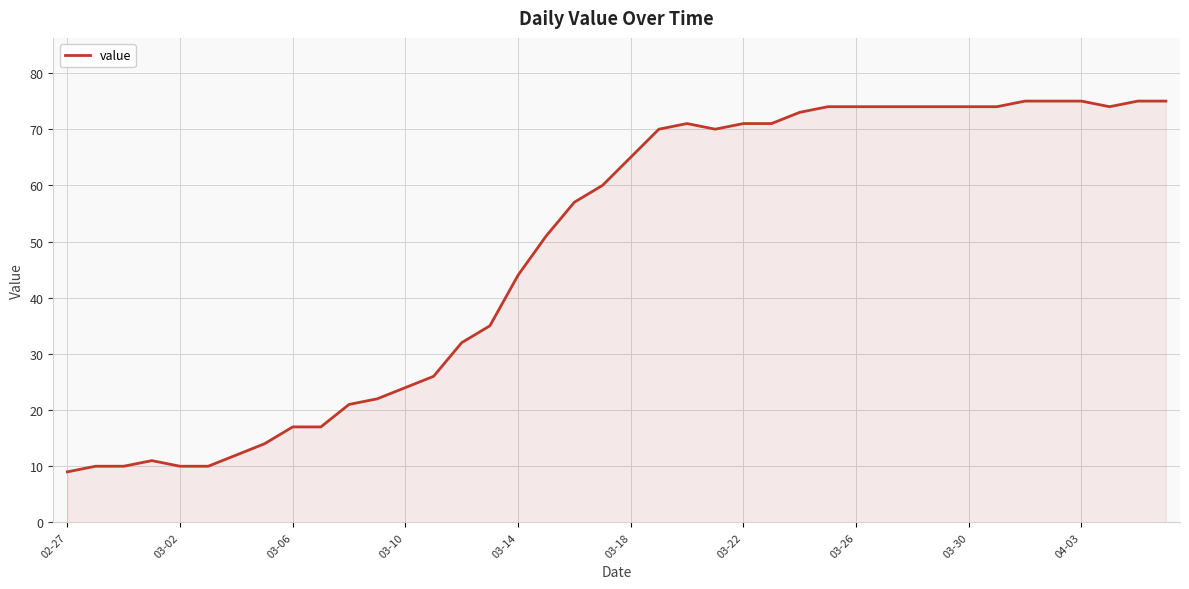

What is the difference between the maximum and minimum values?

66